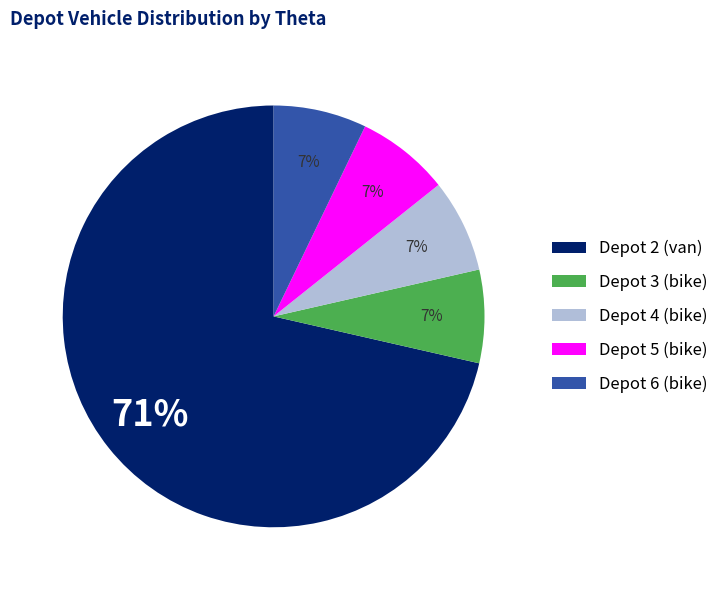

Does any single category account for the majority?

Yes